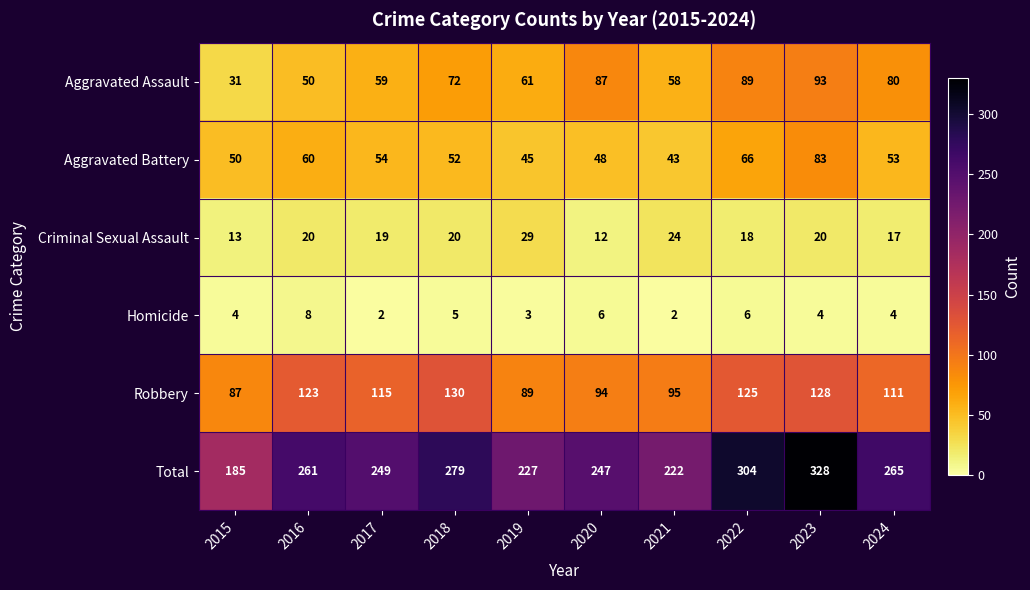

What is the total value across all series at 2016?

522